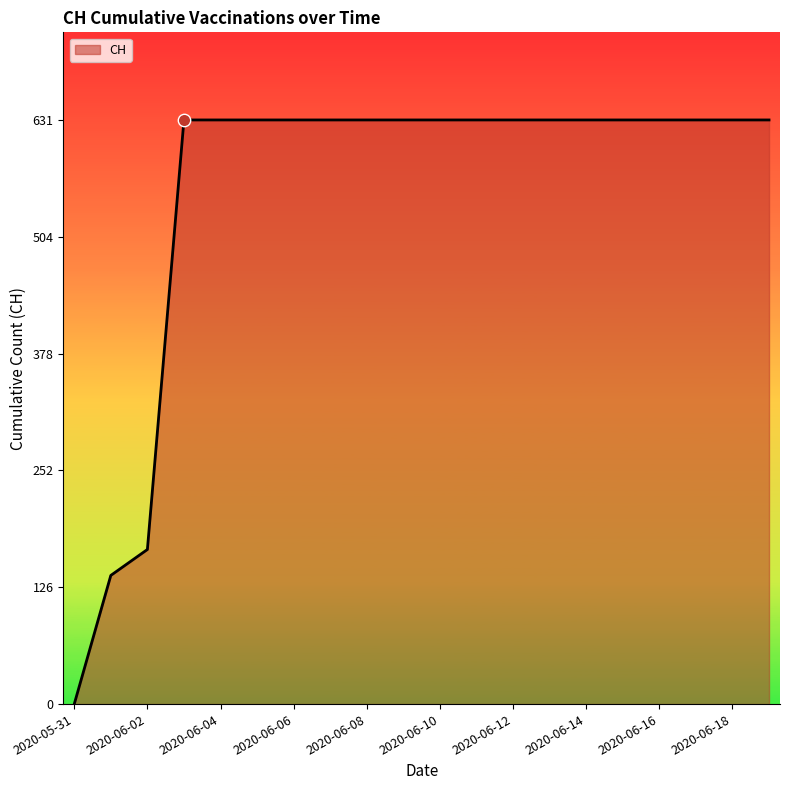

What is the greatest value displayed?

631